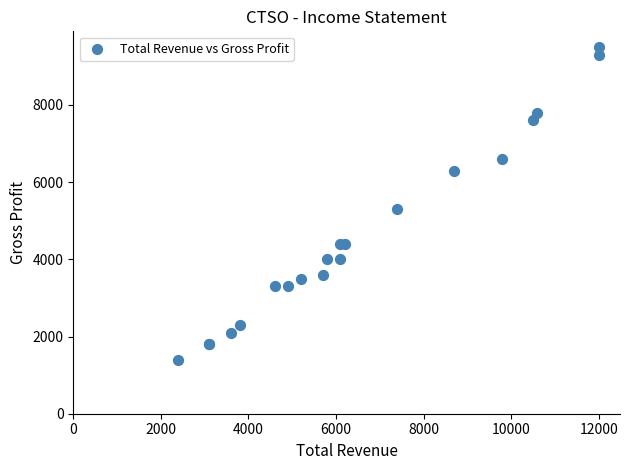

What Y value in the scatter plot is closest to 5450?

5300